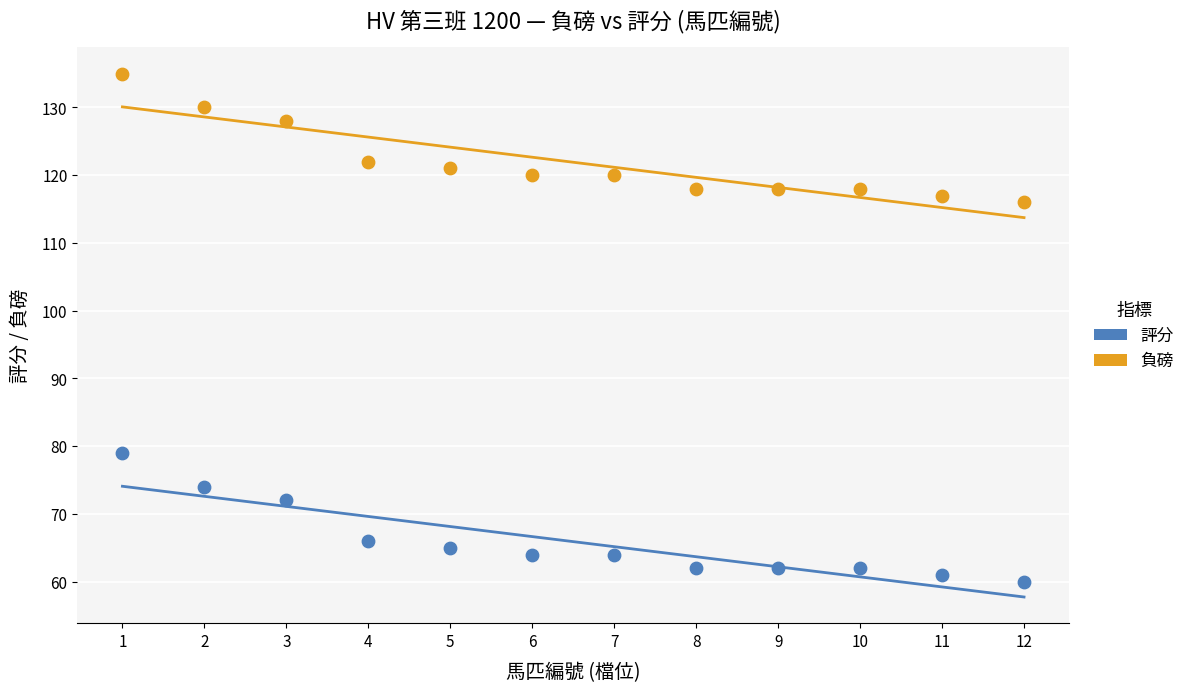

Which series reaches the maximum Y coordinate?

負磅